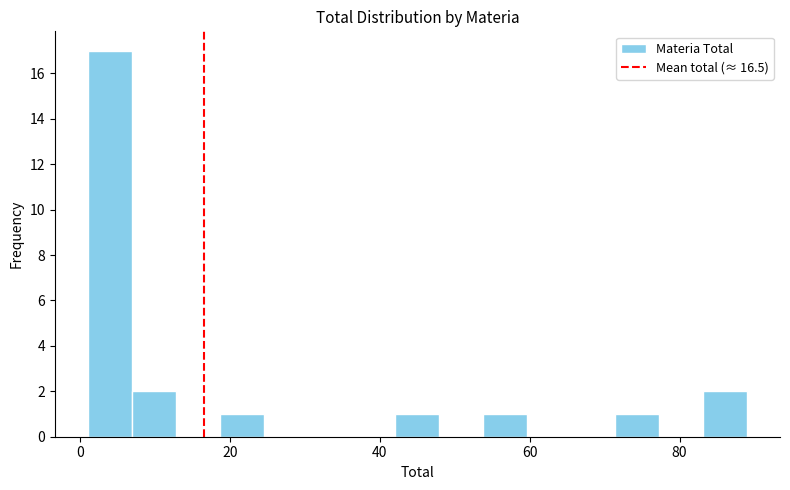

Around what value on the x-axis is the tallest bar? Give the approximate position of its centre, as read against the axis.

4